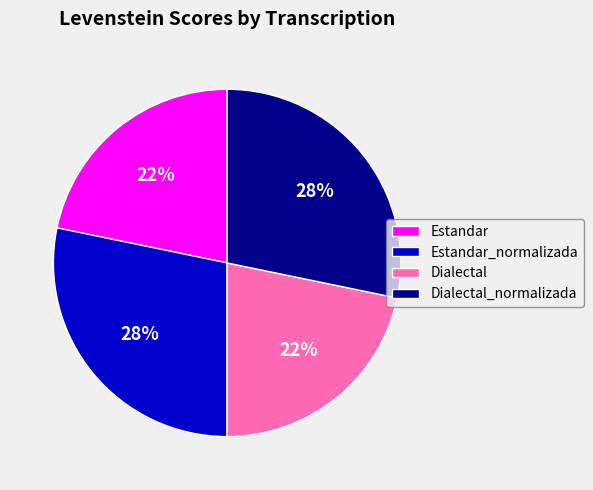

What is the ratio of the value at Estandar_normalizada to the value at Estandar?

1.3